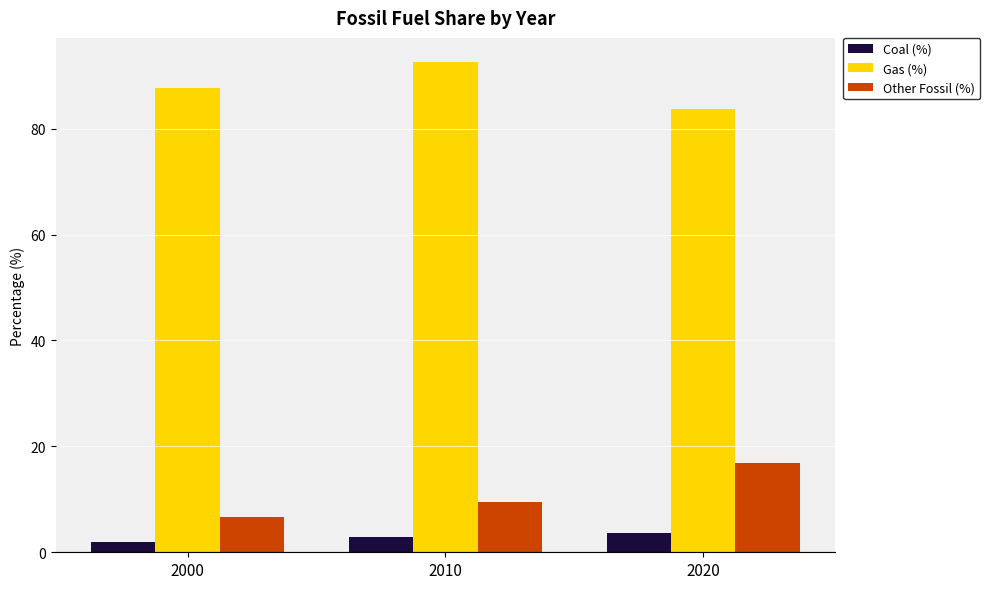

What is the difference between the highest and lowest values at 2010?

89.7